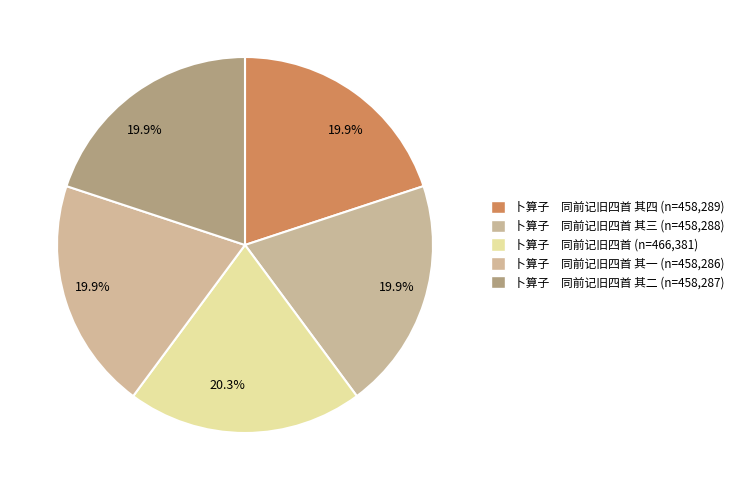

How many slices are in this pie chart?

5